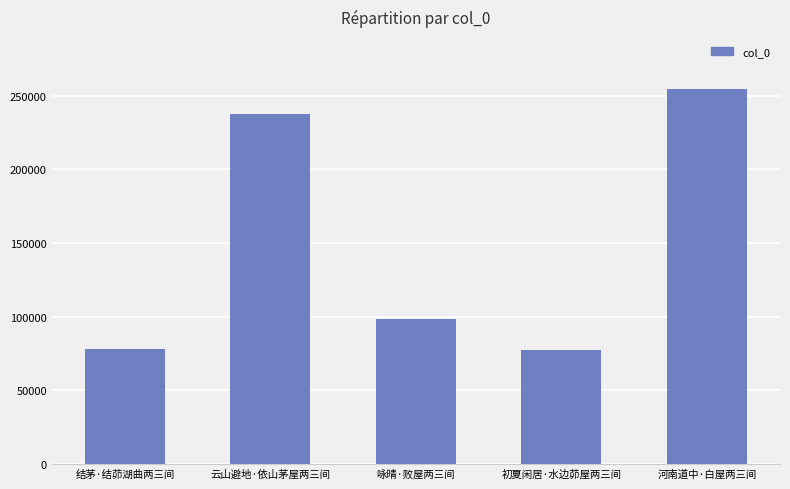

How many bars are there in total?

5